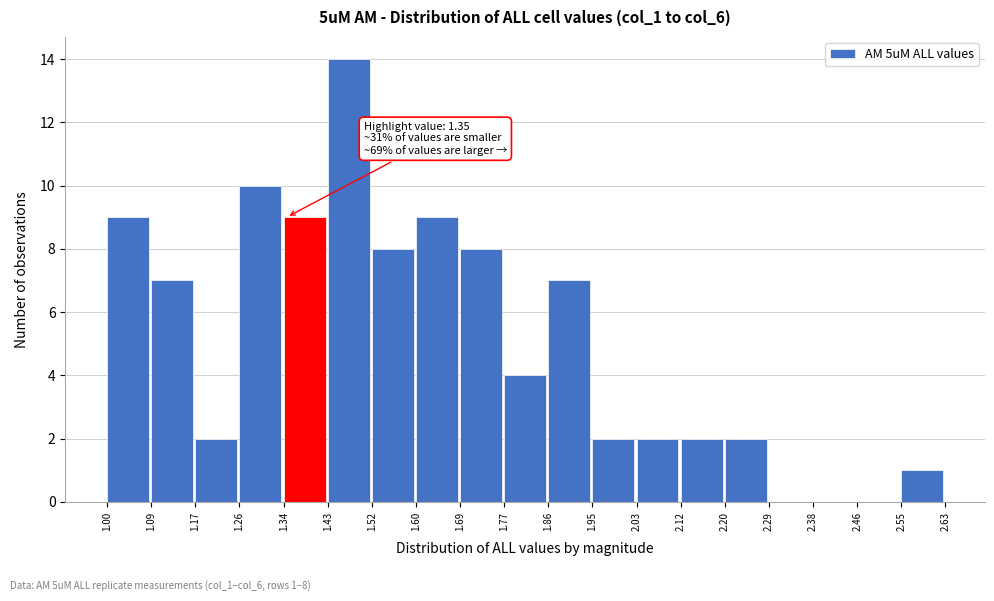

Which range on the x-axis has the tallest bar?

1.43 to 1.52